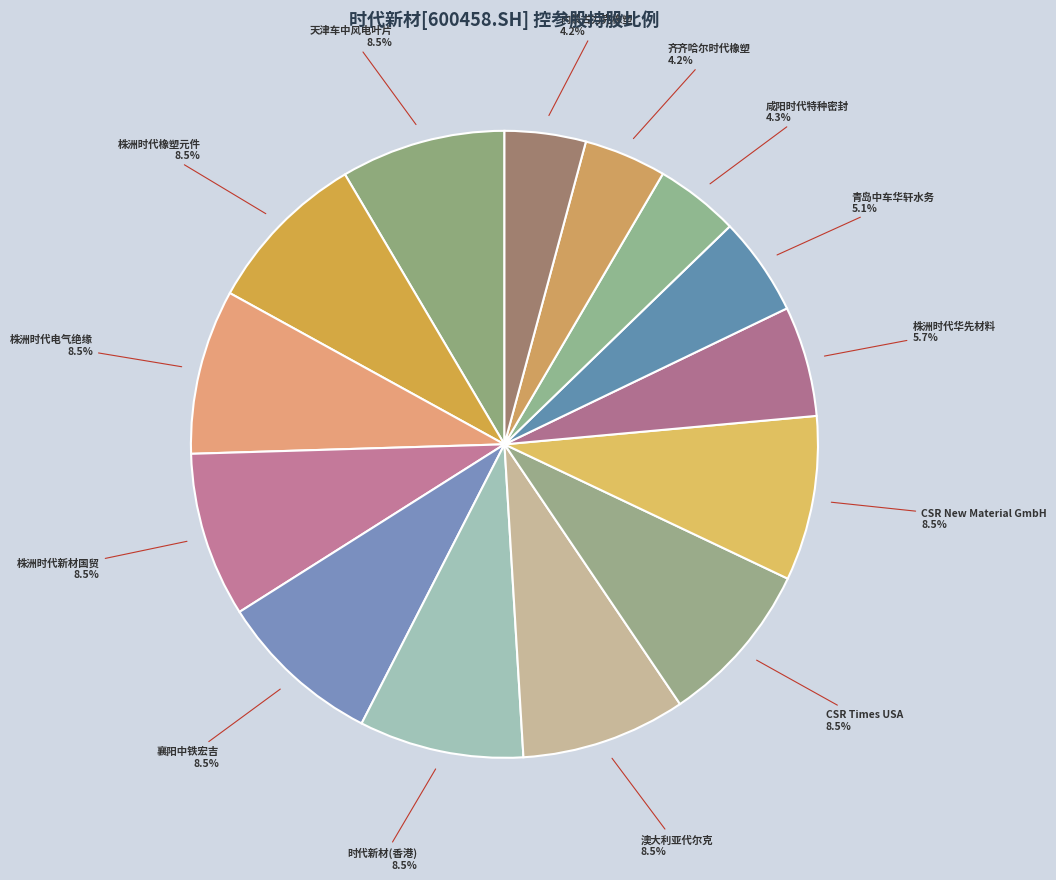

How many segments does this pie chart have?

14